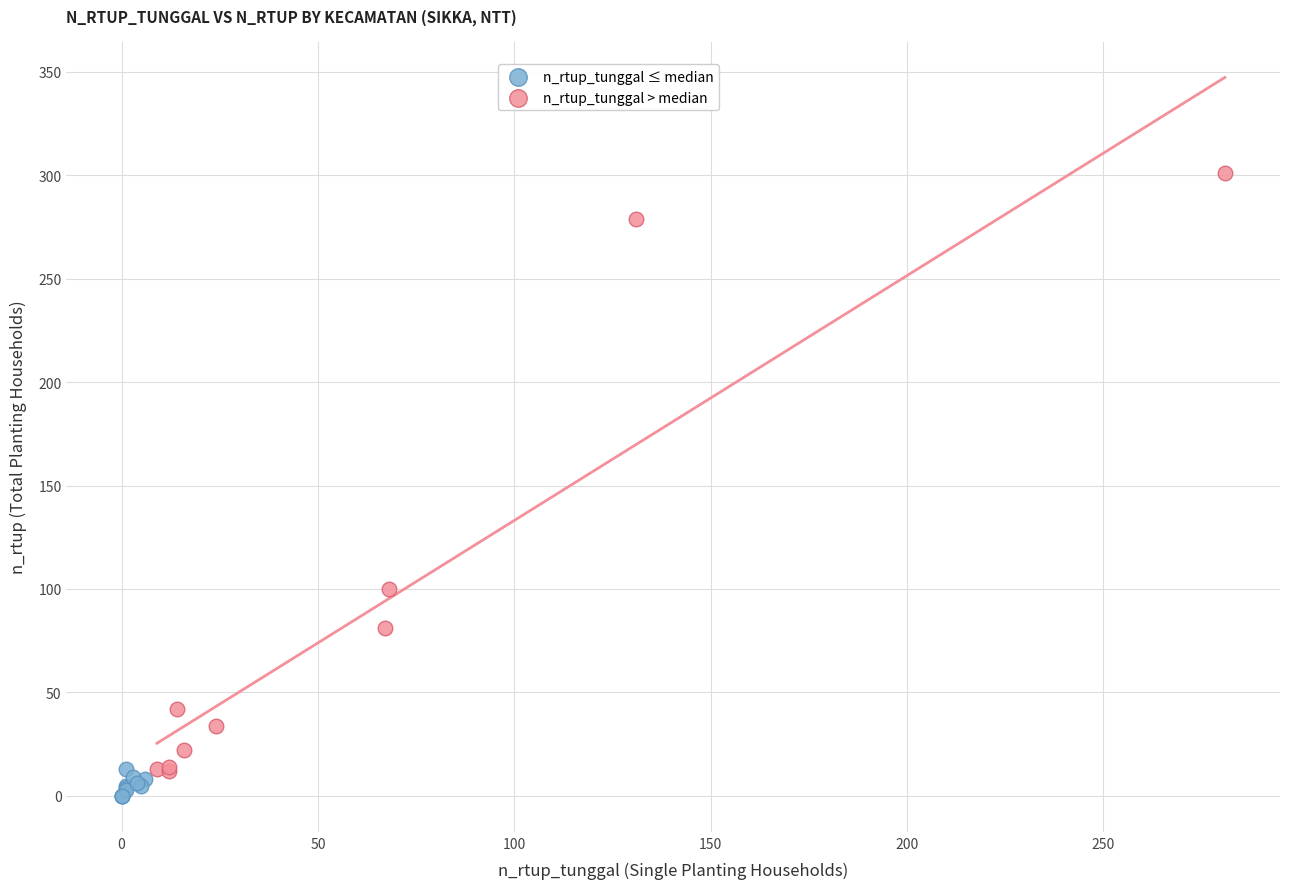

Which series has the widest spread of Y values?

n_rtup_tunggal > median